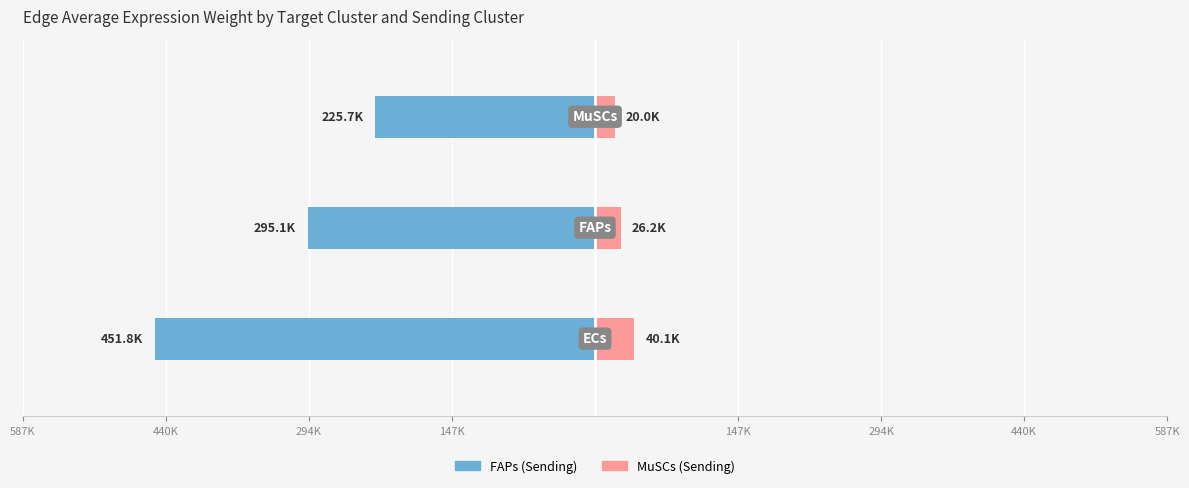

Rank the series at 440K from lowest to highest value.

FAPs (Sending), MuSCs (Sending)